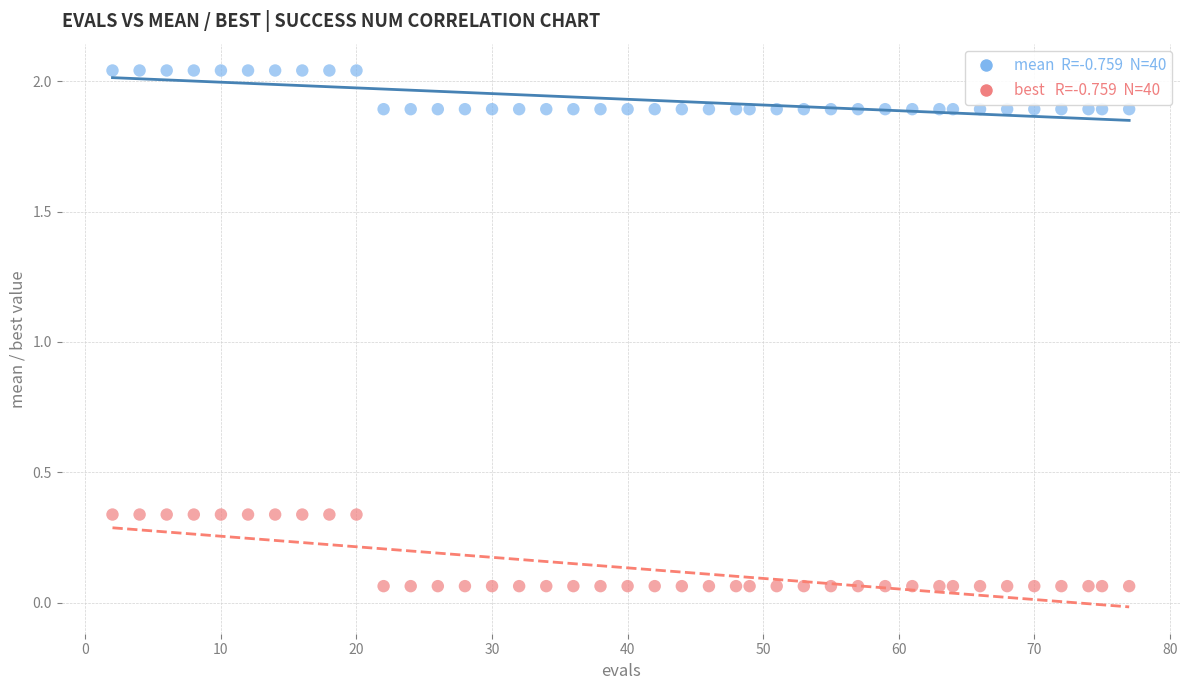

Across all data points, what is the range of X values (max minus min)?

75.0